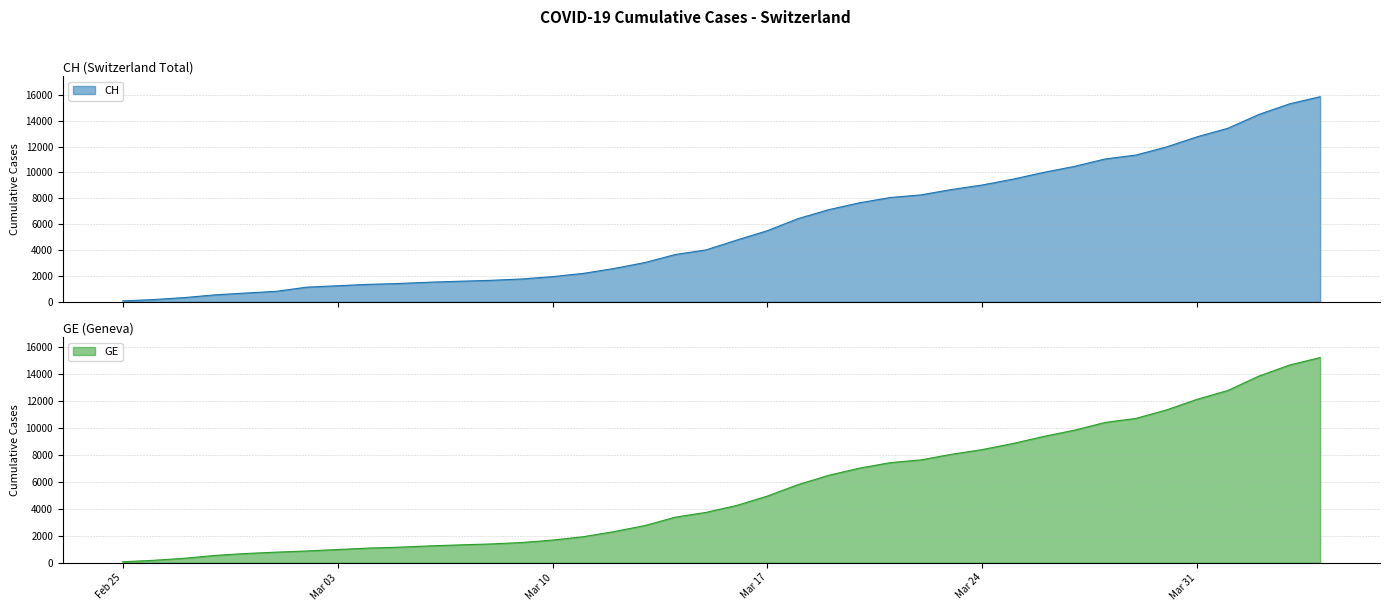

True or false: GE and CH cross at least once.

False